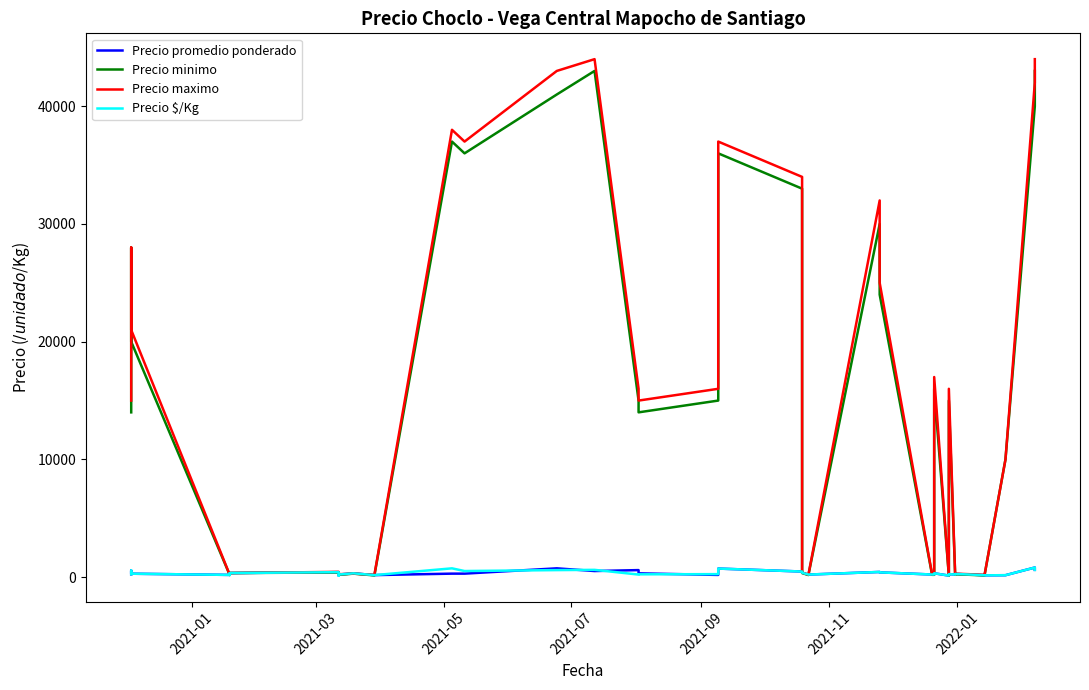

Which series has the widest spread of values?

Precio maximo